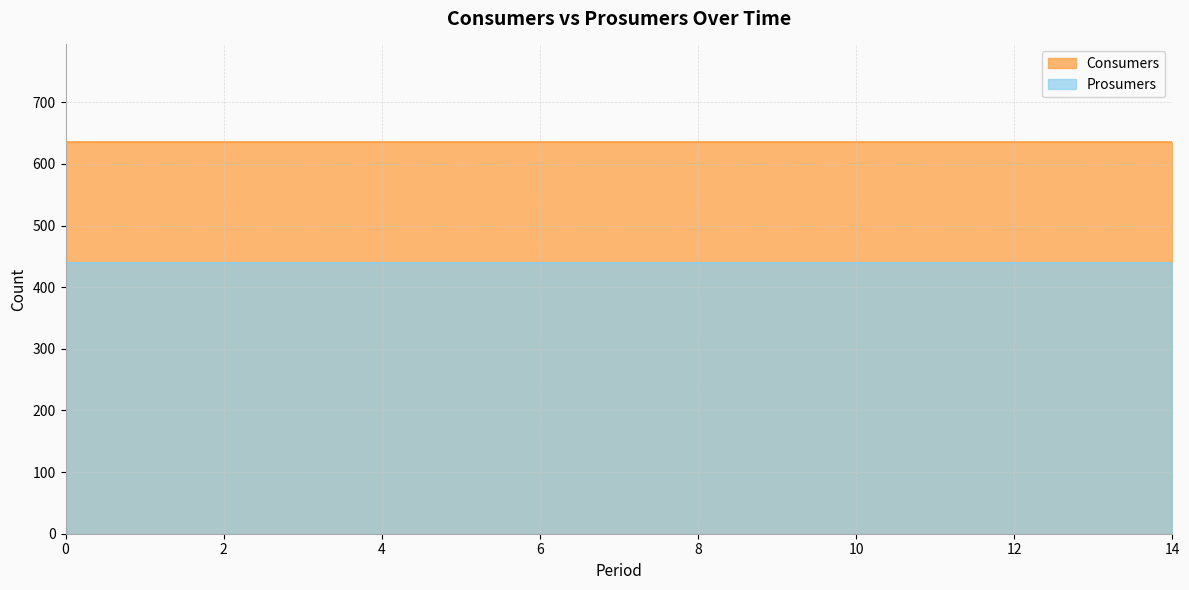

The Consumers series shows 267 at 5. True or false?

False